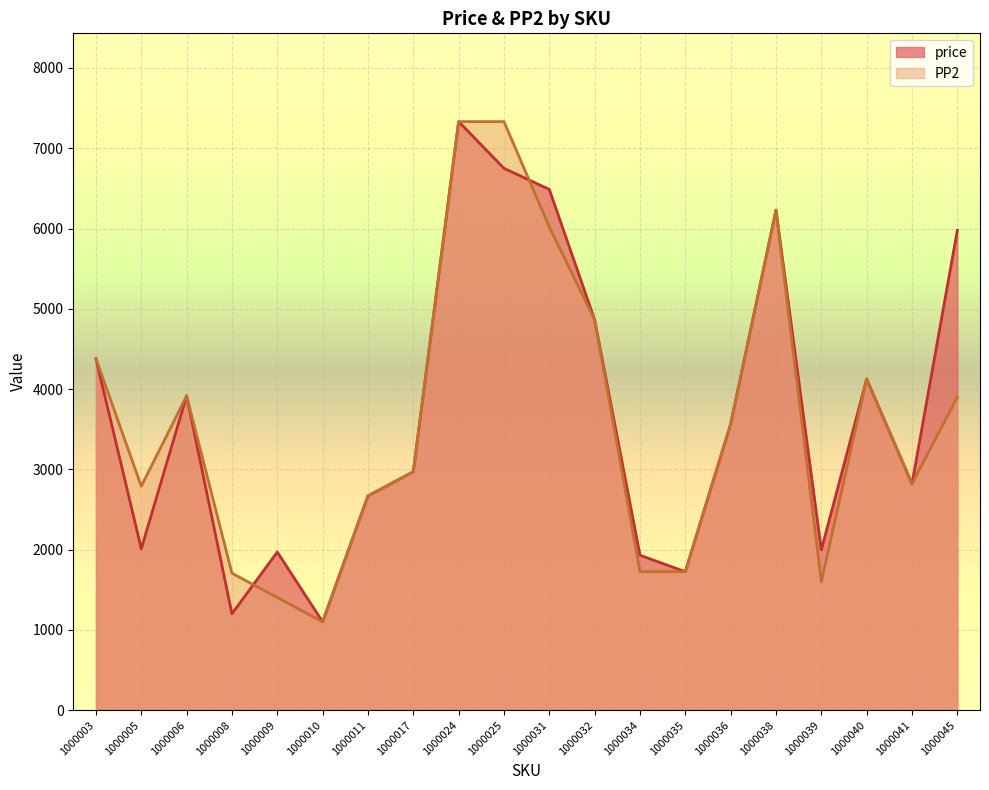

In PP2, how many points are lower than both neighbors (excluding endpoints)?

4